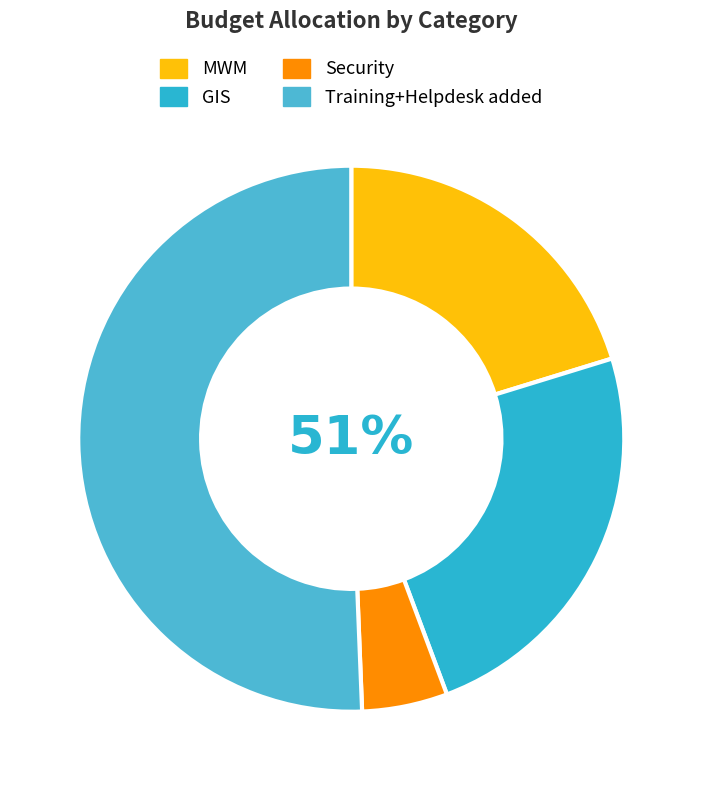

Approximately how many times larger is the value at MWM compared to GIS?

0.8